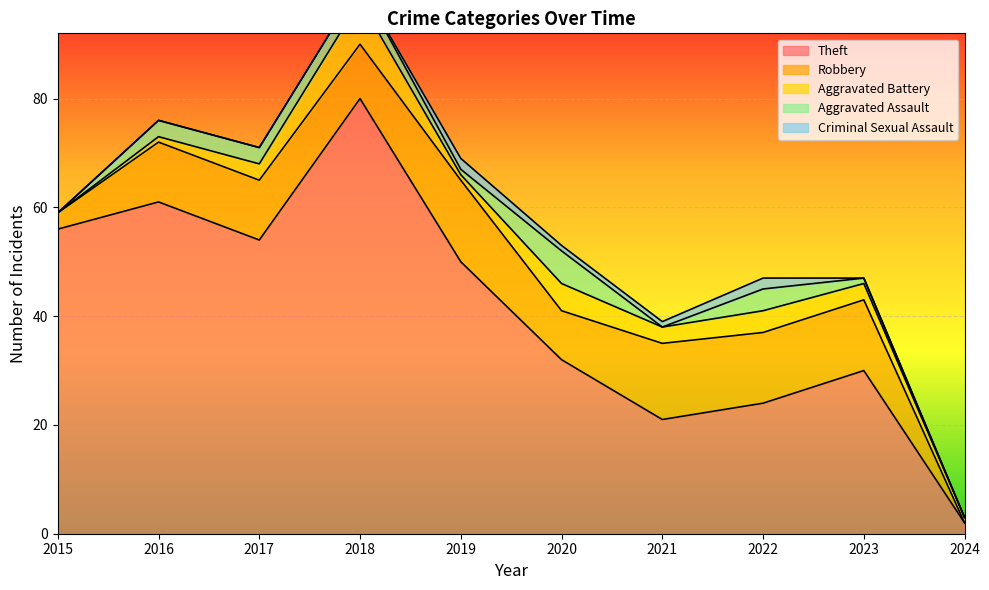

True or false: Robbery and Criminal Sexual Assault intersect in this chart.

False